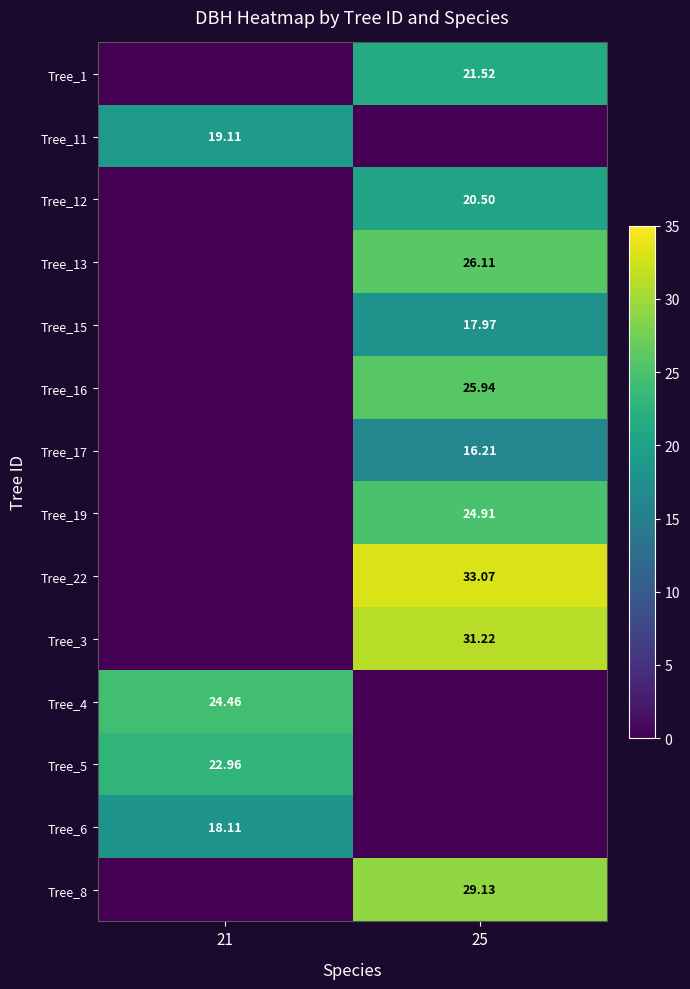

Is it true that Tree_19 equals 24.9 at 25?

True